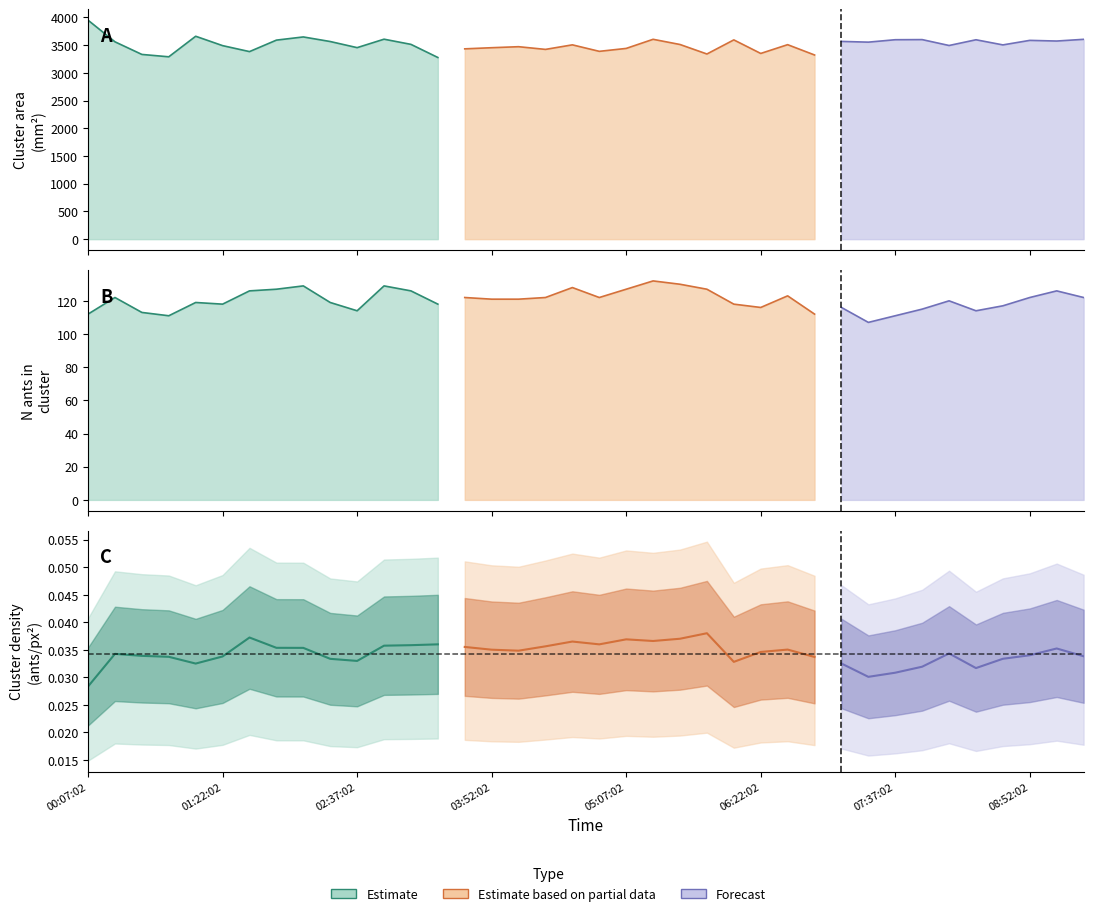

Reading right to left, what are all the values shown in this chart?

cluster_area_mm: 09:22:02=3605.3	09:07:02=3574.4	08:52:02=3586.4	08:37:02=3504.7	08:22:02=3597.4	08:07:02=3493.9	07:52:02=3600.3	07:37:02=3598.2	07:22:02=3554.4	07:07:02=3567.6	06:52:02=3322.8	06:37:02=3508.8	06:22:02=3350.5	06:07:02=3595.0	05:52:02=3340.6	05:37:02=3511.9	05:22:02=3605.7	05:07:02=3441.2	04:52:02=3388.5	04:37:02=3505.7	04:22:02=3423.5	04:07:02=3472.2	03:52:02=3454.0	03:37:02=3433.4	03:22:02=3277.5	03:07:02=3514.4	02:52:02=3607.7	02:37:02=3455.2	02:22:02=3565.6	02:07:02=3648.3	01:52:02=3590.9	01:37:02=3383.8	01:22:02=3491.6	01:07:02=3660.7	00:52:02=3290.0	00:37:02=3332.7	00:22:02=3560.2	00:07:02=3950.3
n_ants_in_cluster: 09:22:02=122.0	09:07:02=126.0	08:52:02=122.0	08:37:02=117.0	08:22:02=114.0	08:07:02=120.0	07:52:02=115.0	07:37:02=111.0	07:22:02=107.0	07:07:02=116.0	06:52:02=112.0	06:37:02=123.0	06:22:02=116.0	06:07:02=118.0	05:52:02=127.0	05:37:02=130.0	05:22:02=132.0	05:07:02=127.0	04:52:02=122.0	04:37:02=128.0	04:22:02=122.0	04:07:02=121.0	03:52:02=121.0	03:37:02=122.0	03:22:02=118.0	03:07:02=126.0	02:52:02=129.0	02:37:02=114.0	02:22:02=119.0	02:07:02=129.0	01:52:02=127.0	01:37:02=126.0	01:22:02=118.0	01:07:02=119.0	00:52:02=111.0	00:37:02=113.0	00:22:02=122.0	00:07:02=112.0
cluster_density: 09:22:02=0.0	09:07:02=0.0	08:52:02=0.0	08:37:02=0.0	08:22:02=0.0	08:07:02=0.0	07:52:02=0.0	07:37:02=0.0	07:22:02=0.0	07:07:02=0.0	06:52:02=0.0	06:37:02=0.0	06:22:02=0.0	06:07:02=0.0	05:52:02=0.0	05:37:02=0.0	05:22:02=0.0	05:07:02=0.0	04:52:02=0.0	04:37:02=0.0	04:22:02=0.0	04:07:02=0.0	03:52:02=0.0	03:37:02=0.0	03:22:02=0.0	03:07:02=0.0	02:52:02=0.0	02:37:02=0.0	02:22:02=0.0	02:07:02=0.0	01:52:02=0.0	01:37:02=0.0	01:22:02=0.0	01:07:02=0.0	00:52:02=0.0	00:37:02=0.0	00:22:02=0.0	00:07:02=0.0